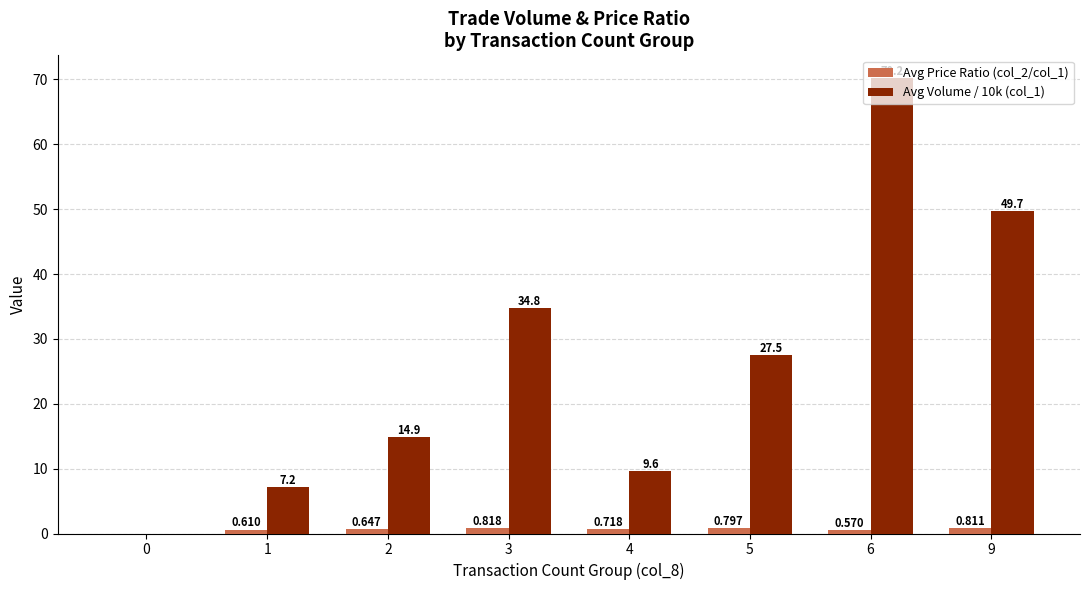

Is the value of Avg Volume / 10k (col_1) at 0 greater than the value of Avg Price Ratio (col_2/col_1) at 1?

No